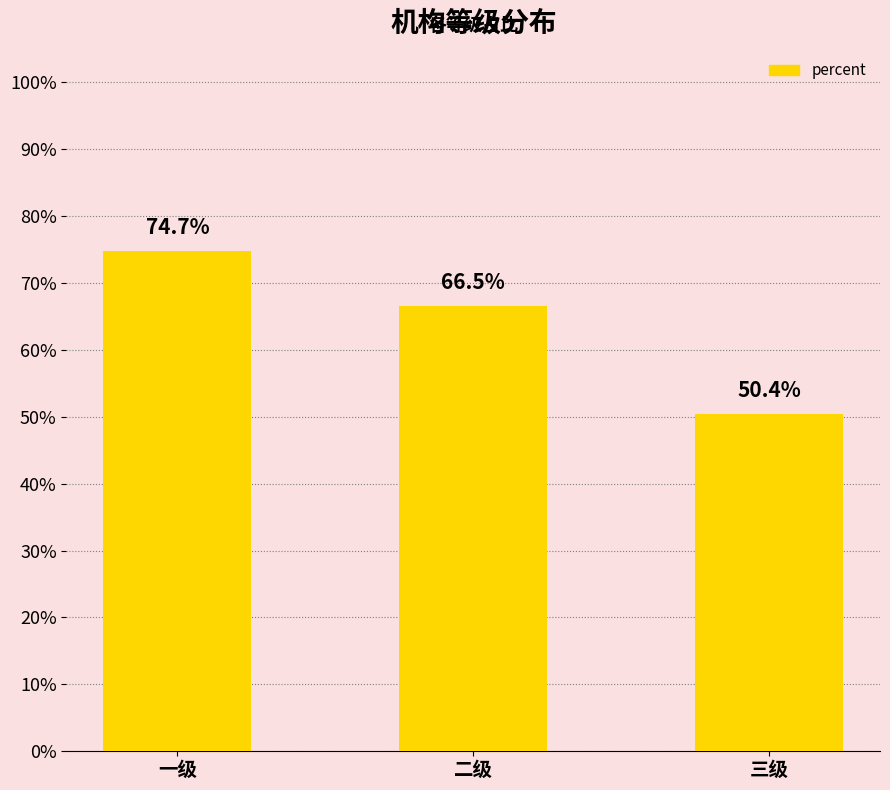

Are the bars horizontal?

No